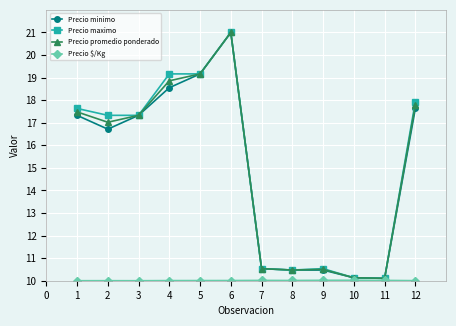

Where is the first local maximum for Precio promedio ponderado?

6